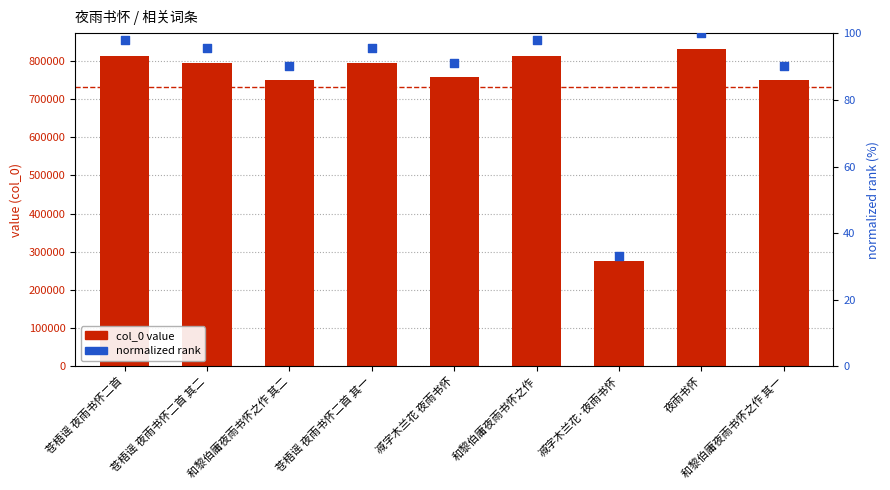

What are all the series names shown in the legend?

col_0, normalized rank